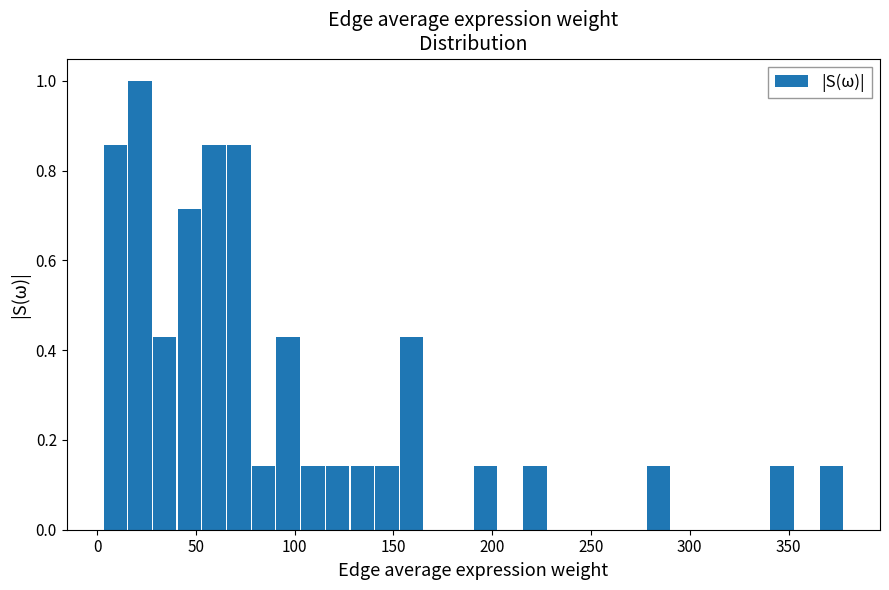

Read against the x-axis, roughly where is the centre of the tallest bar?

20